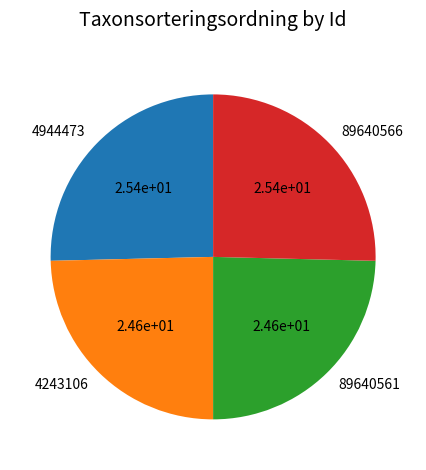

True or false: 4243106 accounts for 25% of the total.

True